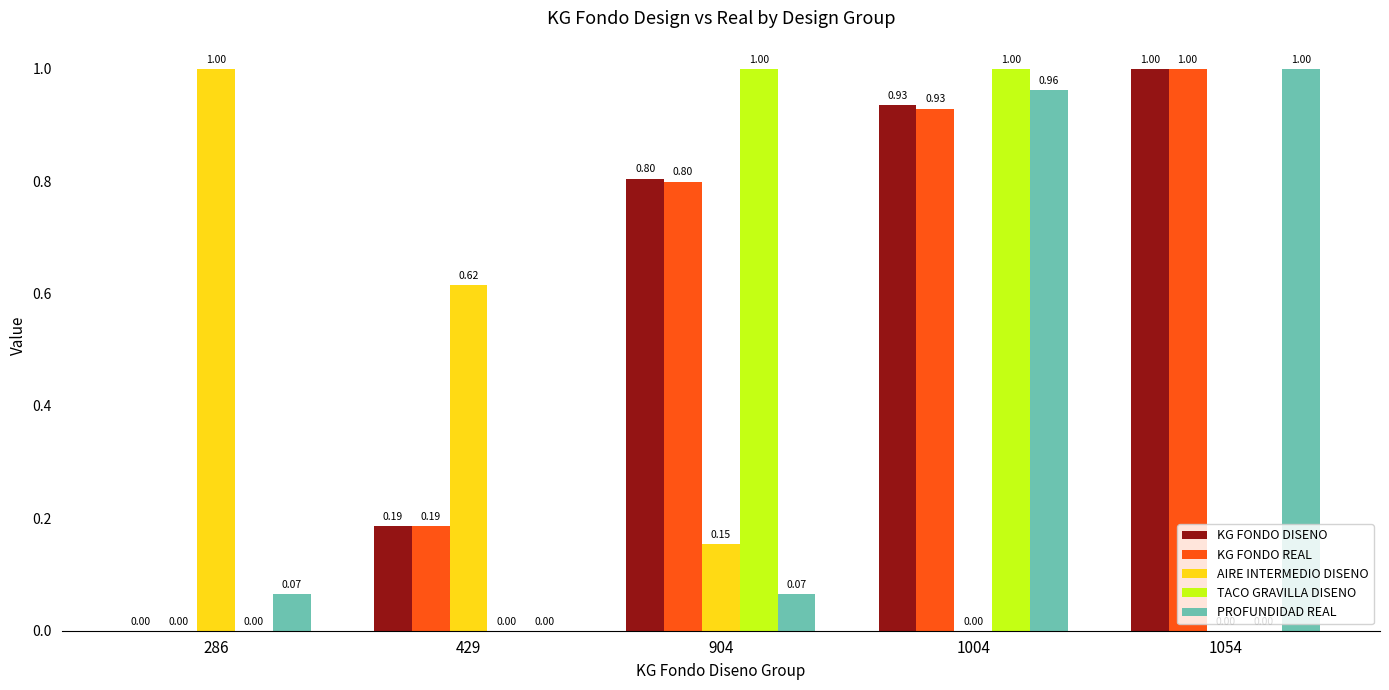

Between 1004 and 1054, which series saw the biggest shift?

TACO GRAVILLA DISENO